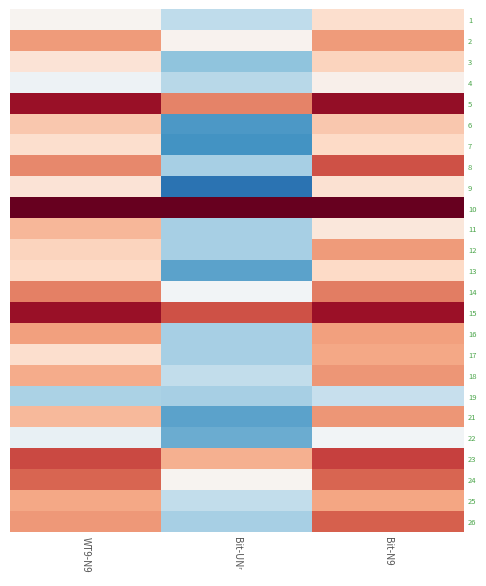

What is the total value across all series at Bit-N9?

13.6